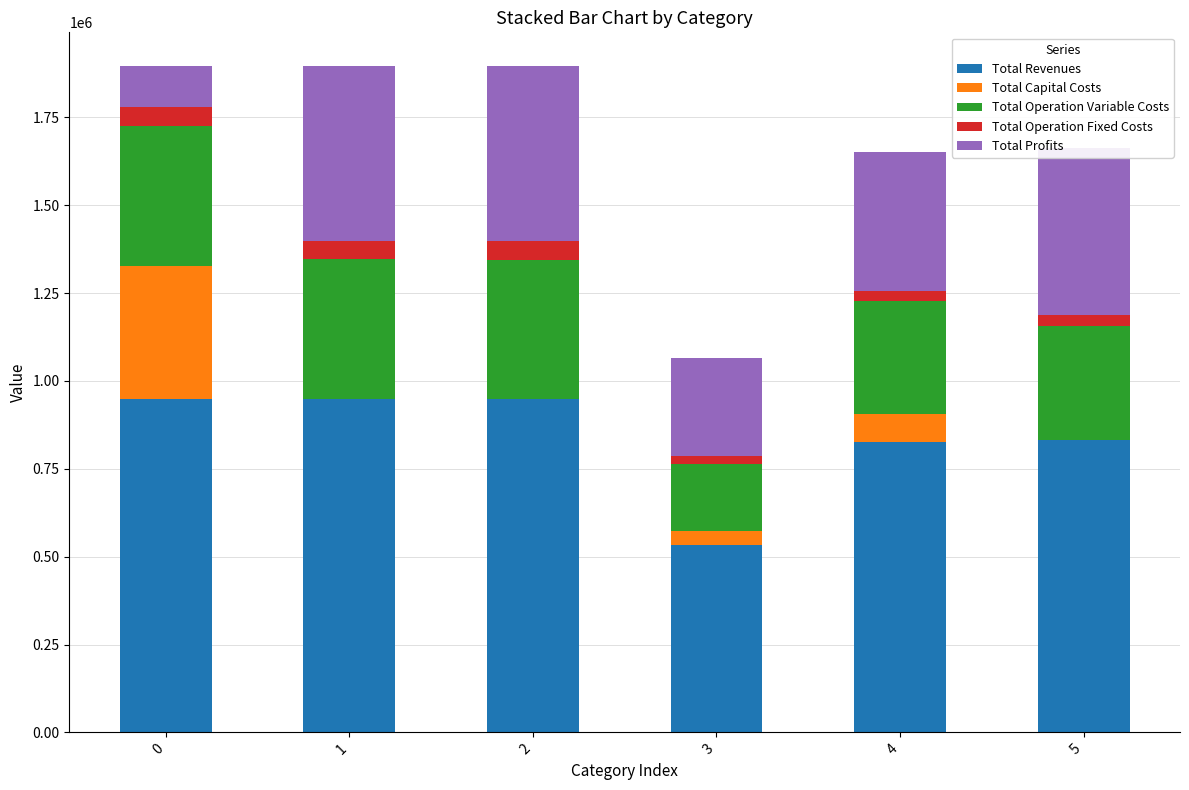

What is the total value across all series at 0?

1897480.1